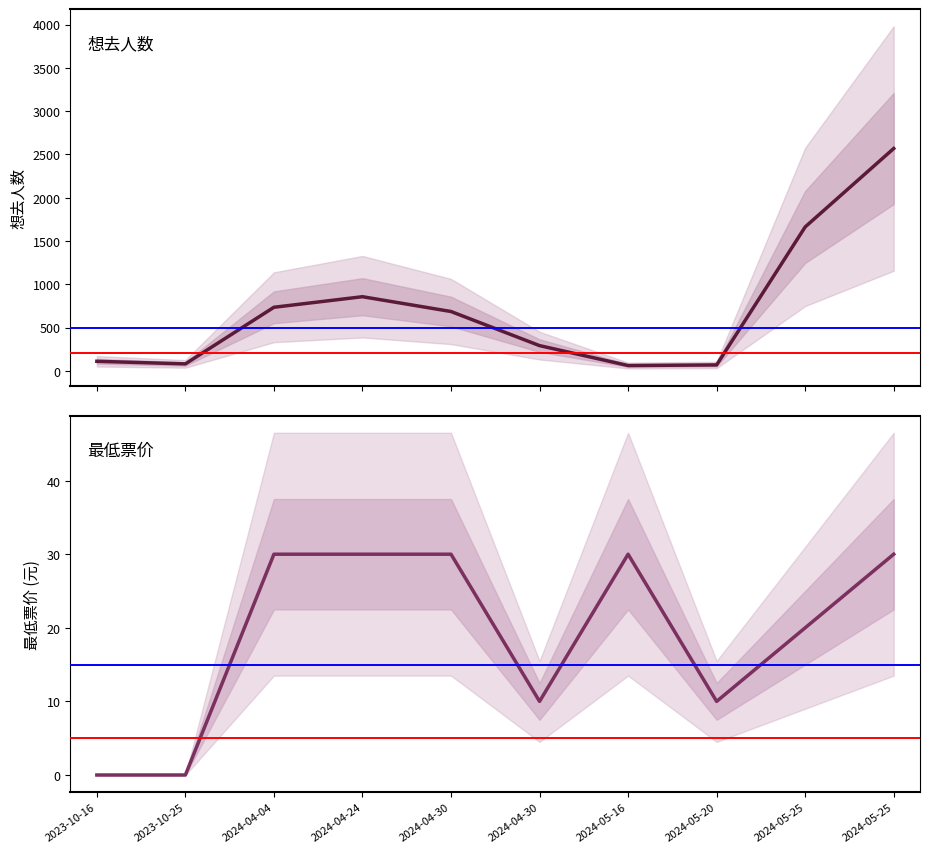

What is the label of the 10th point from the right?

2023-10-16